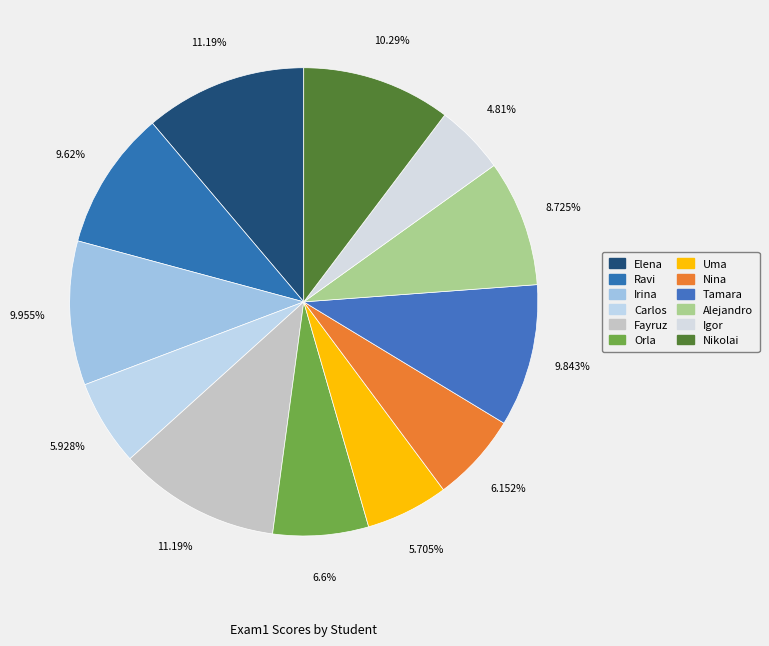

To the nearest percent, what is the difference between the largest and smallest slice percentages?

6%